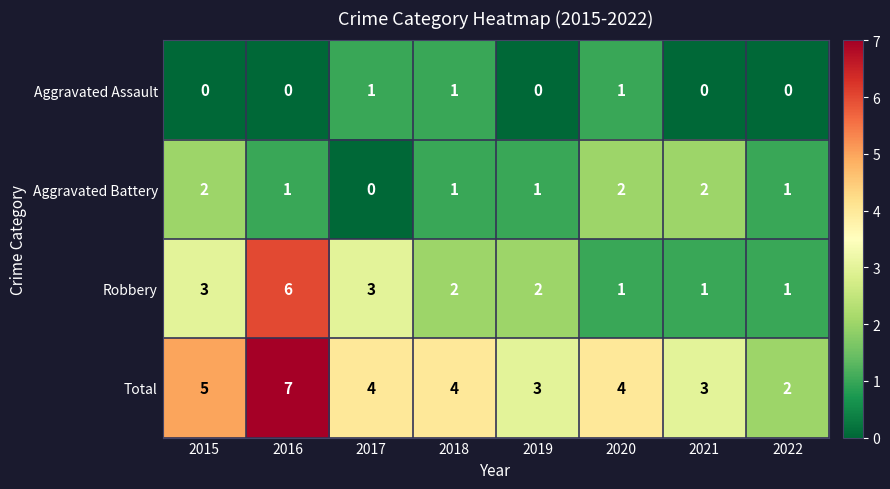

Which series has the largest total across all categories?

Total